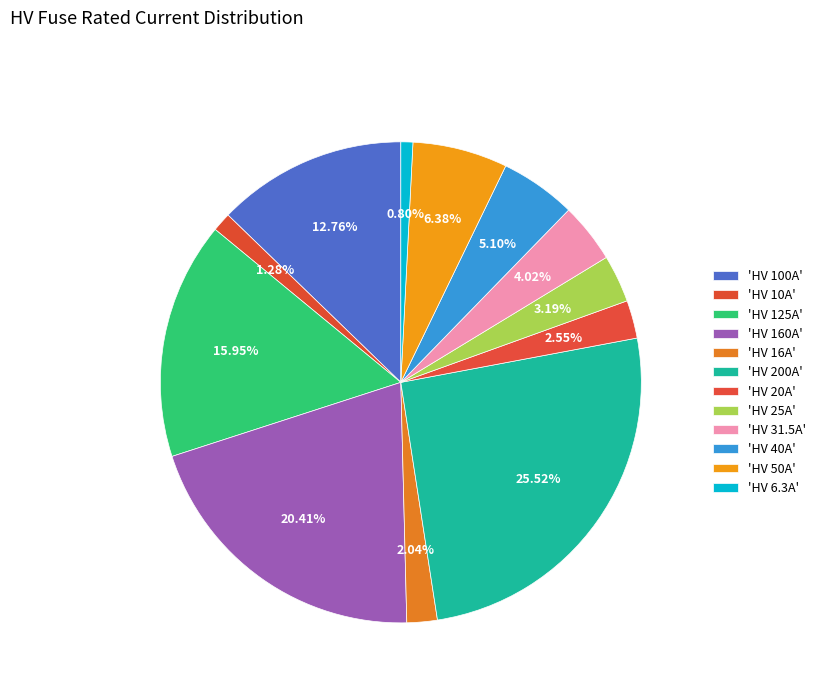

How many segments does this pie chart have?

12